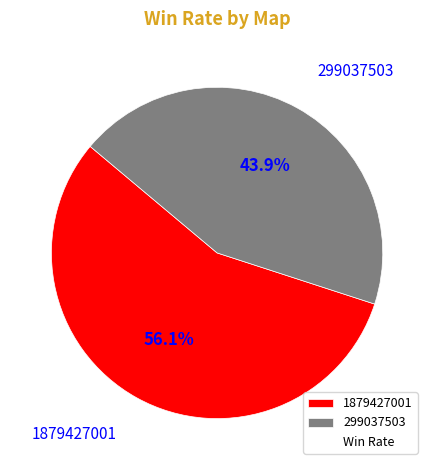

To the nearest percent, what percentage of the pie is 1879427001?

56%